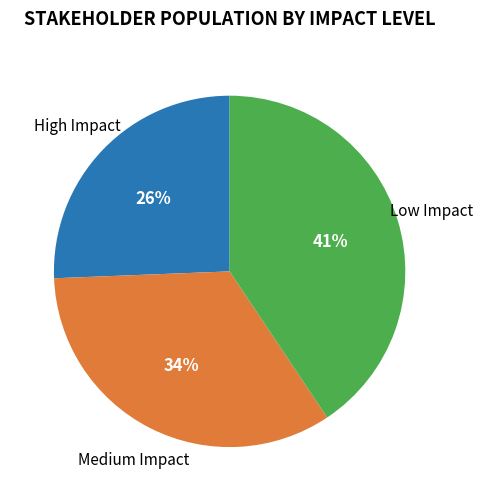

How many segments does this pie chart have?

3